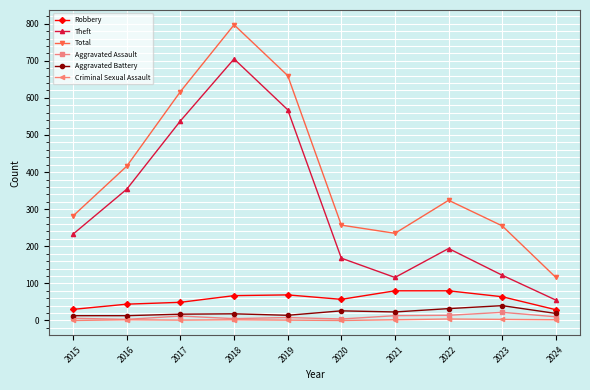

True or false: Total has more than 0 points higher than both neighbors.

True